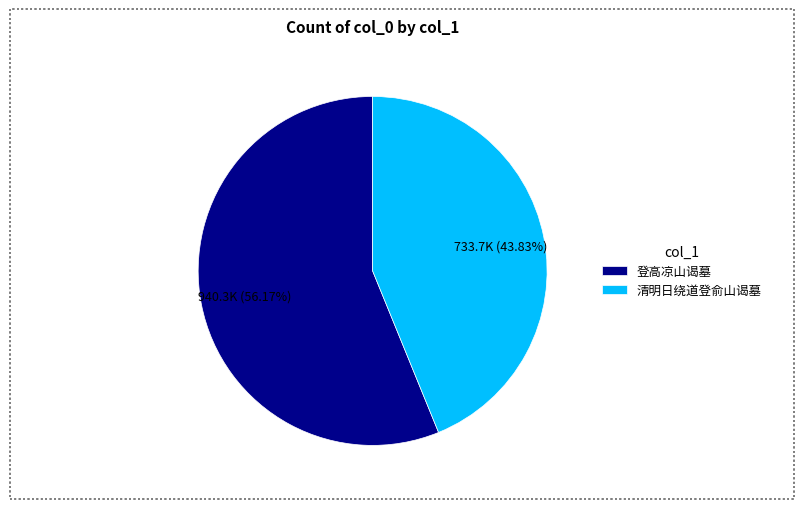

True or false: 登高凉山谒墓 accounts for 49% of the total.

False